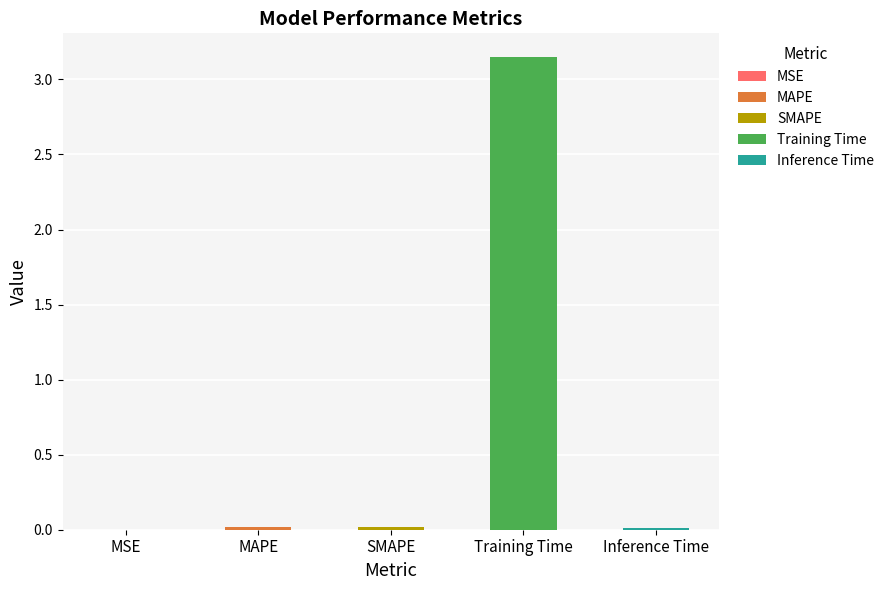

Are the bars grouped side by side (vs. stacked)?

No